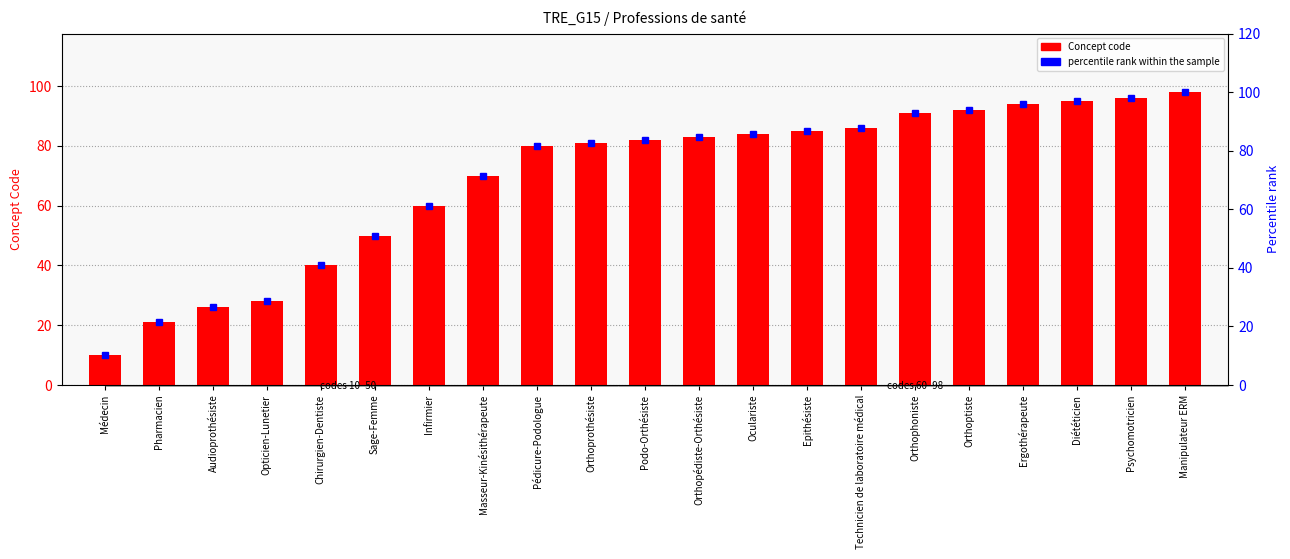

Between Orthoprothésiste and Podo-Orthésiste, which series saw the biggest shift?

Concept code